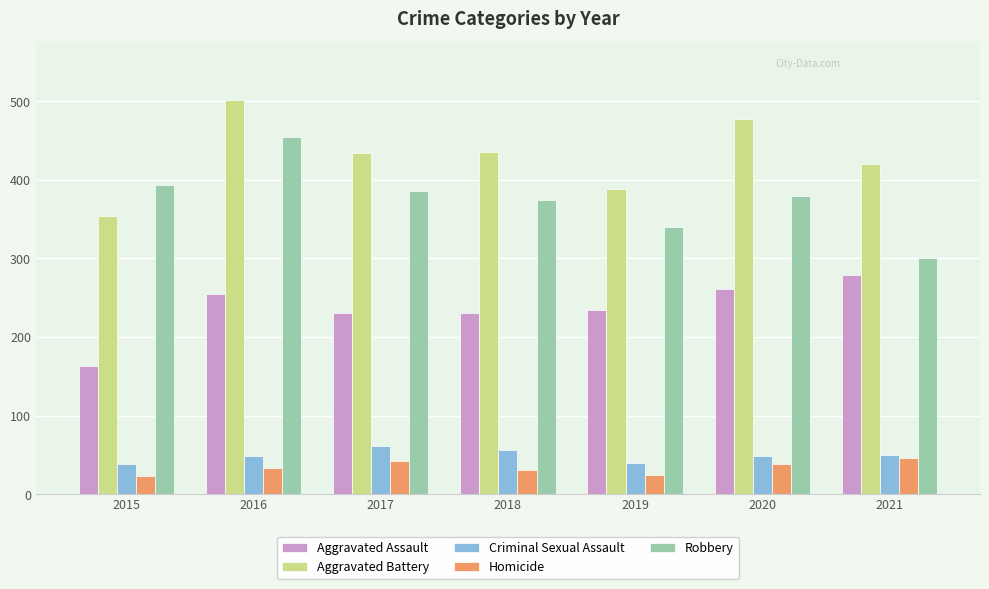

Which series has the largest total across all categories?

Aggravated Battery